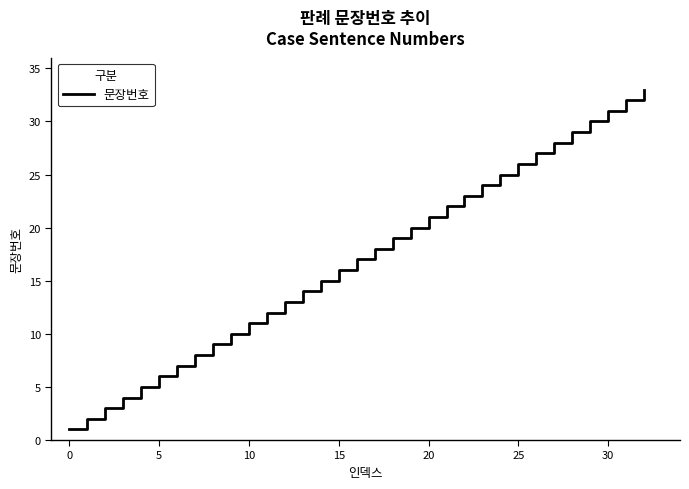

What is the maximum value shown in the chart?

33